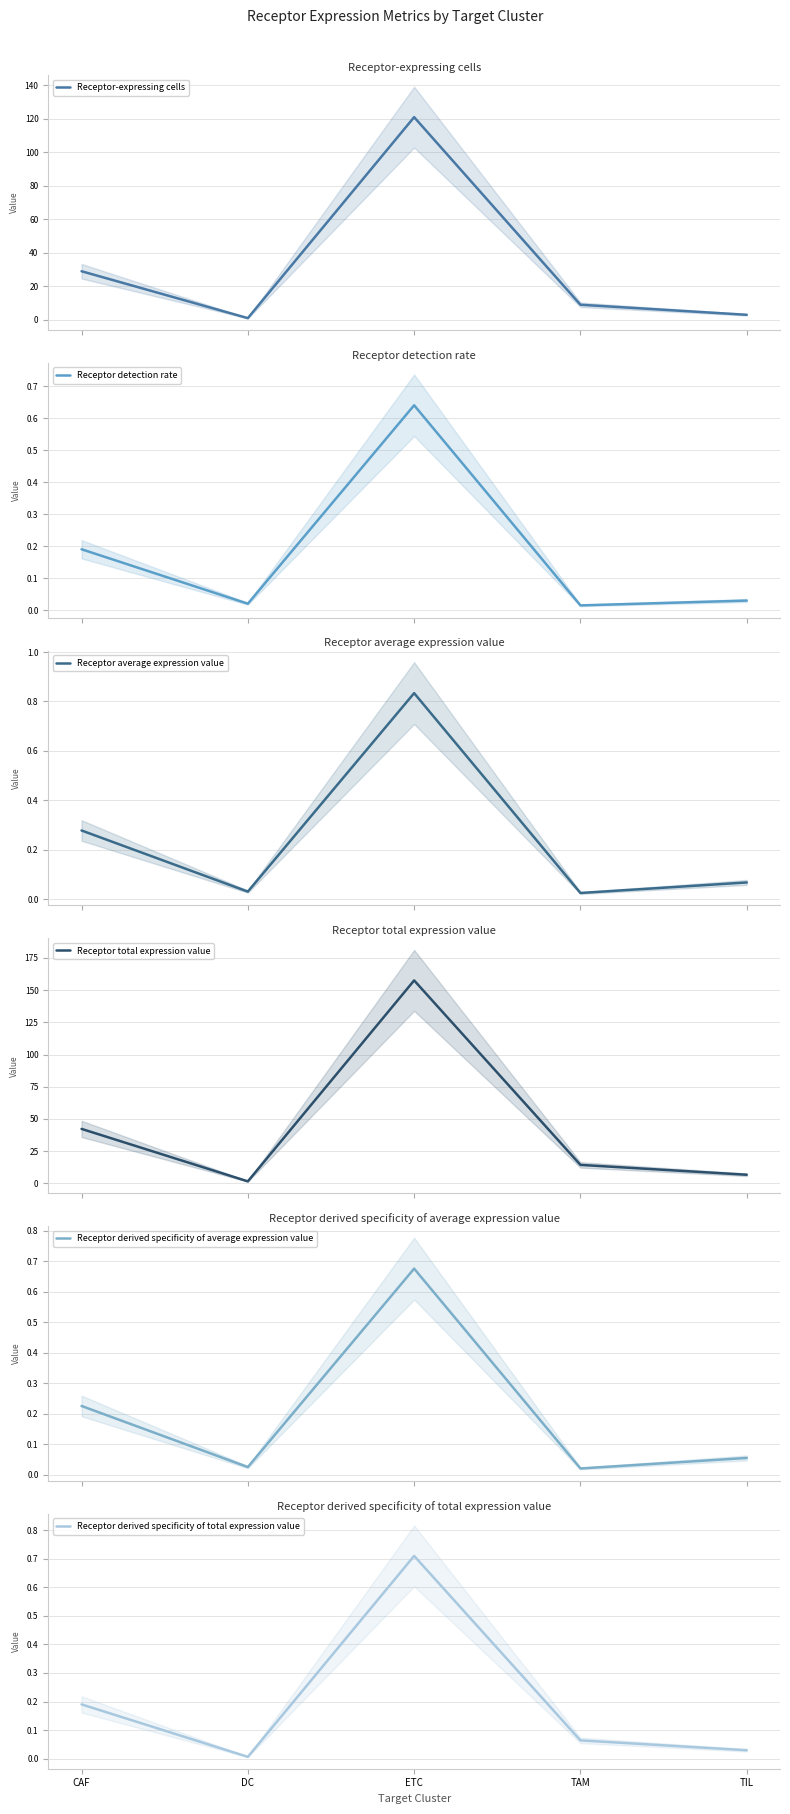

What is the label of the 2nd point from the right?

TAM